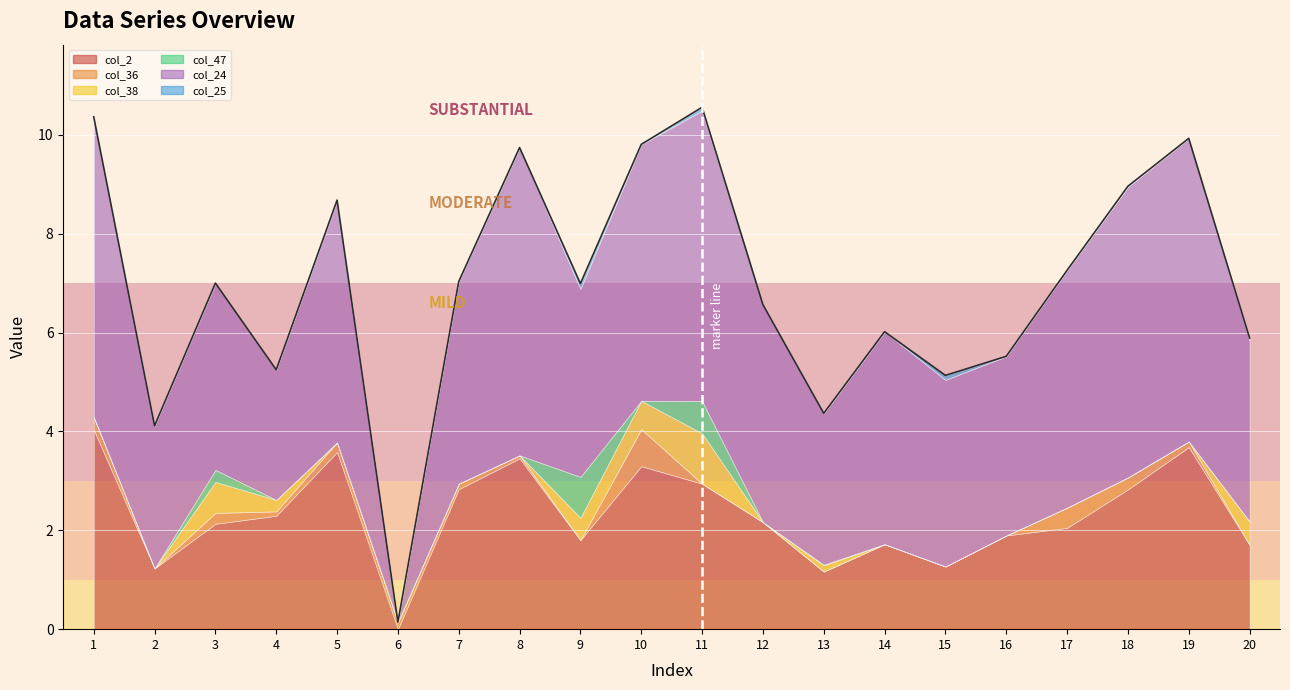

Which series has the largest range (max minus min)?

col_24